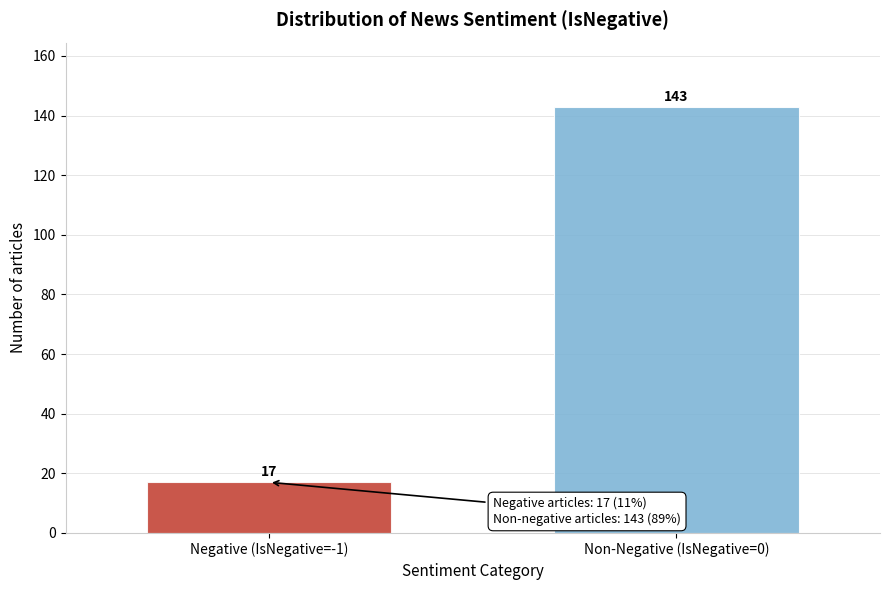

Reading left to right, list all the values displayed in this chart.

Negative (IsNegative=-1)=17	Non-Negative (IsNegative=0)=143